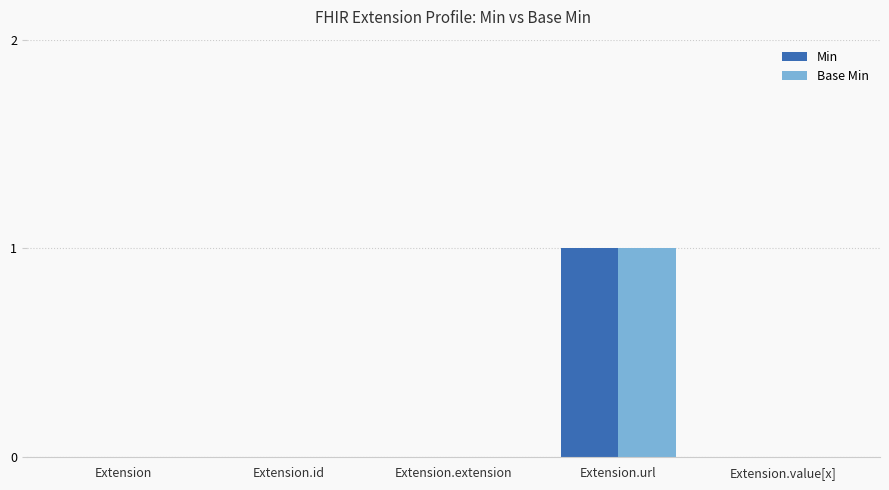

Which category has the highest value in the Min series?

Extension.url